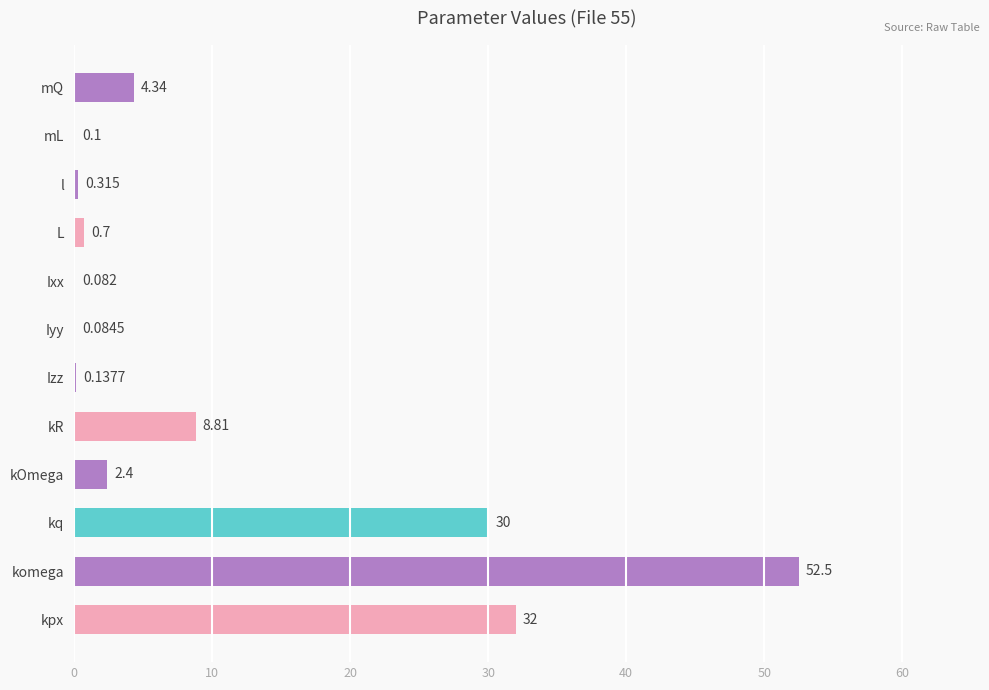

Which has a higher value, Izz or Iyy?

Izz